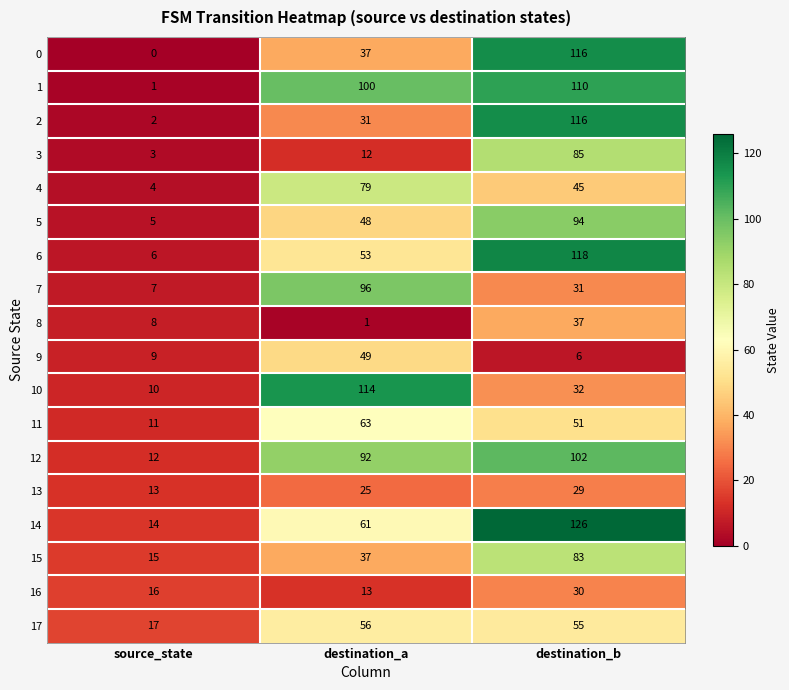

How many categories are shown in the chart?

3